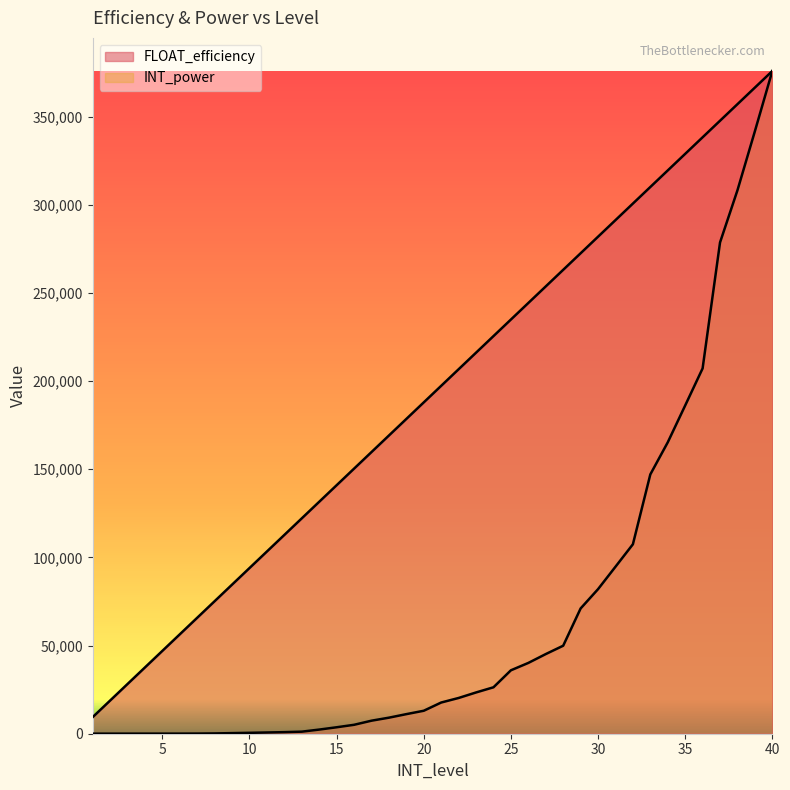

What is the total value across all series at 40?

751800.0